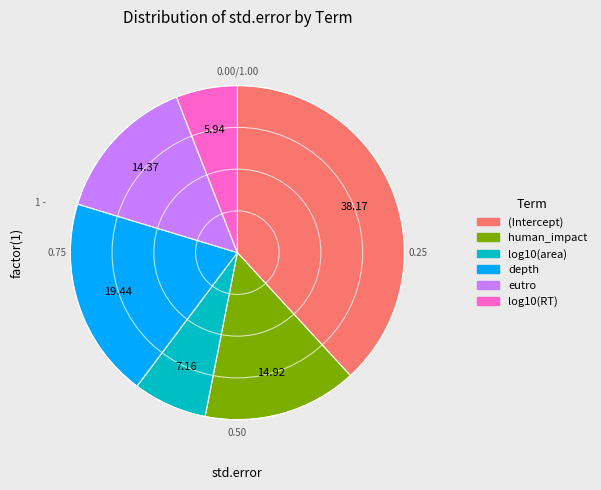

Is there a majority slice in this chart?

No